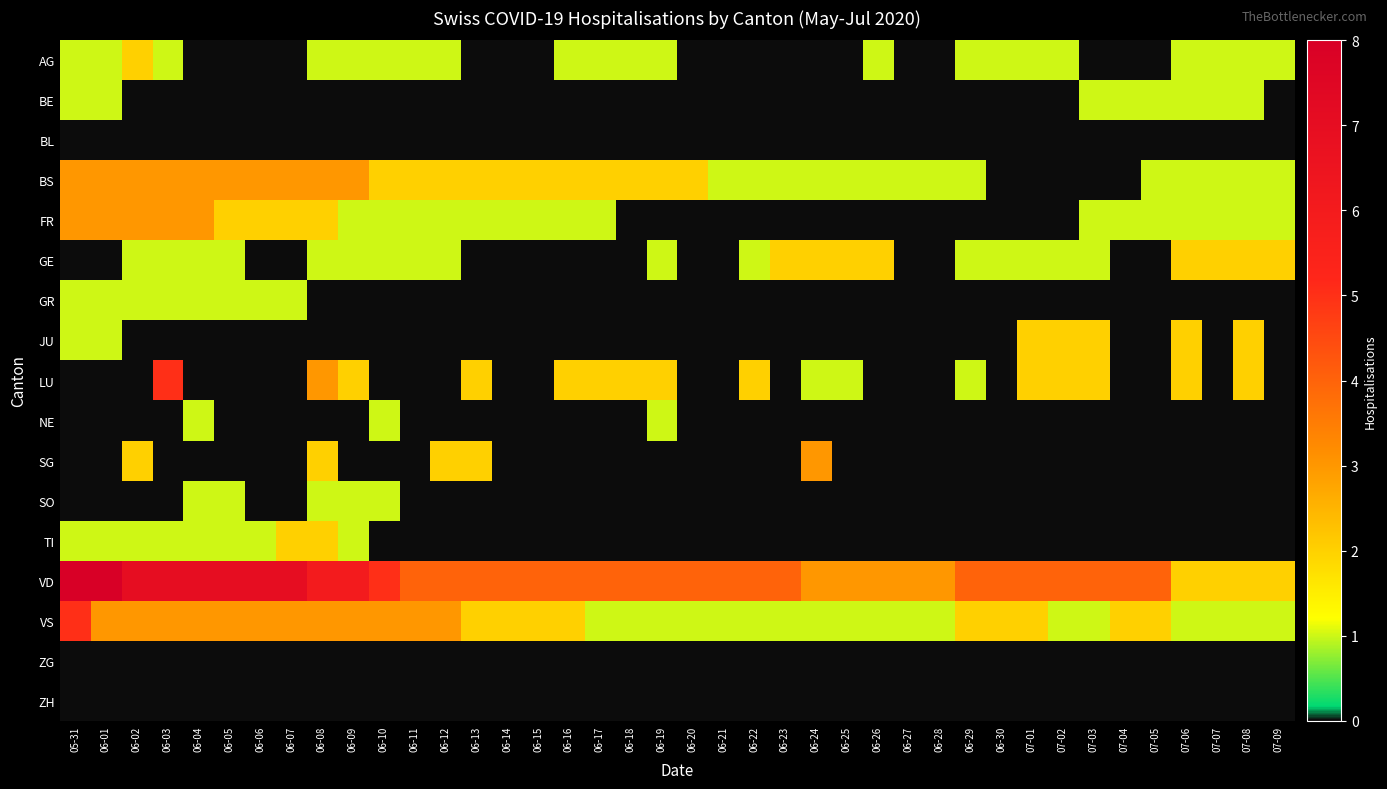

Which series has the largest total across all categories?

VD